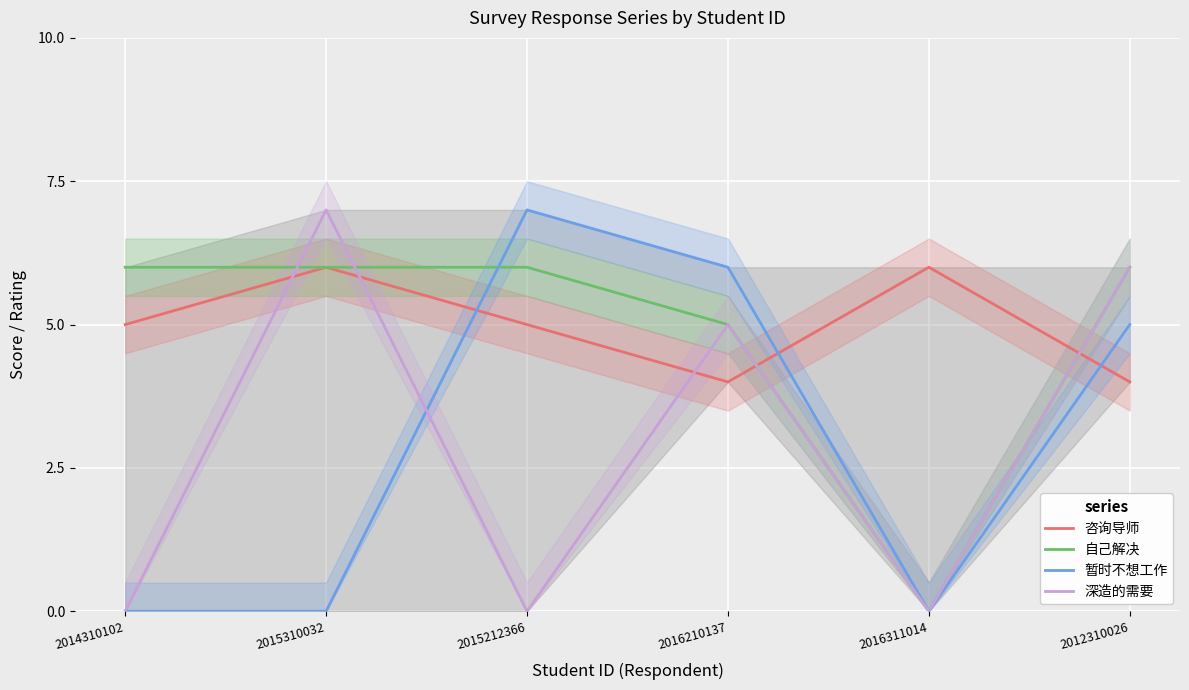

How many categories are shown in the chart?

6